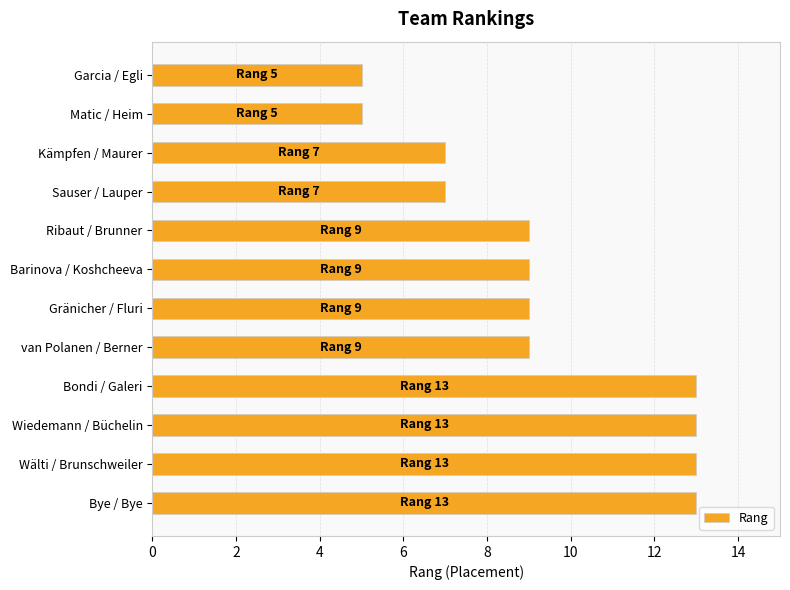

What is the minimum value shown in the chart?

5